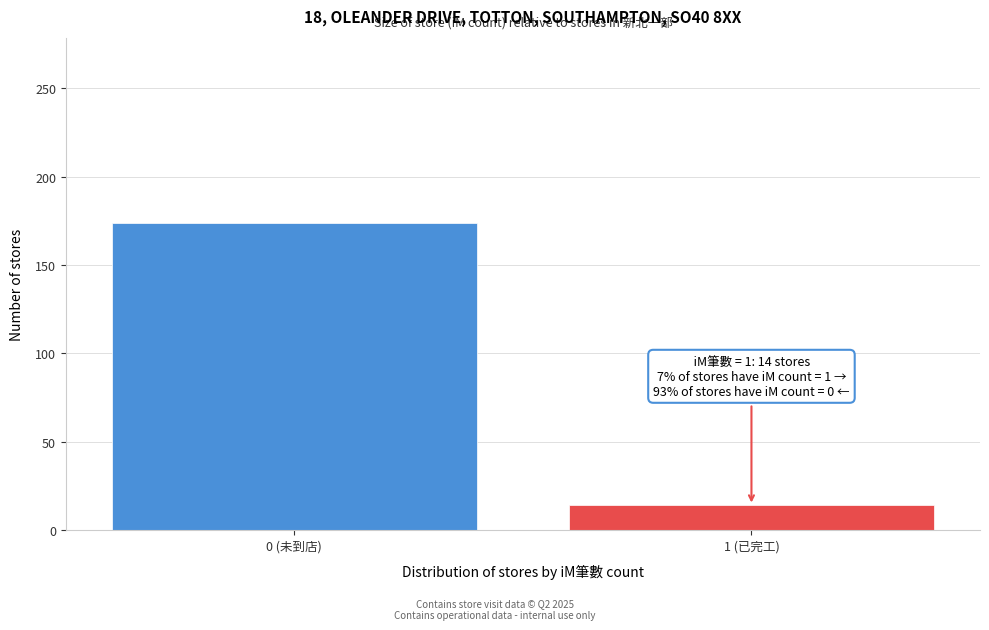

Reading left to right, extract all data points from this chart.

174	14